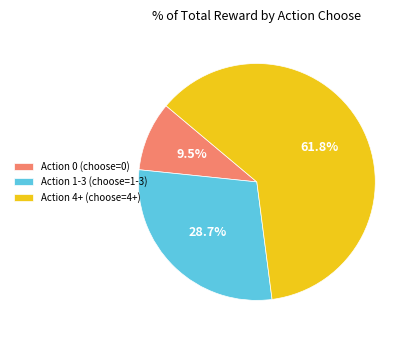

What is the largest slice in the pie chart?

Action 4+ (choose=4+)